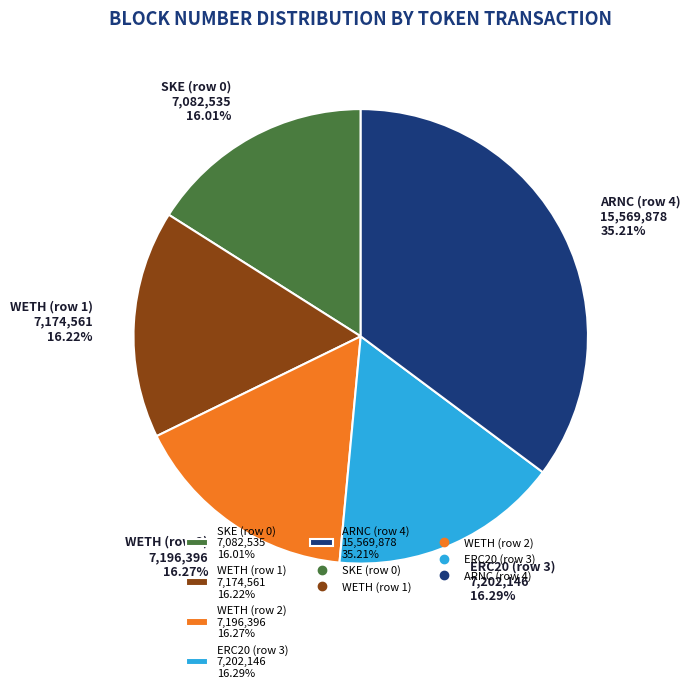

How many slices are in this pie chart?

5